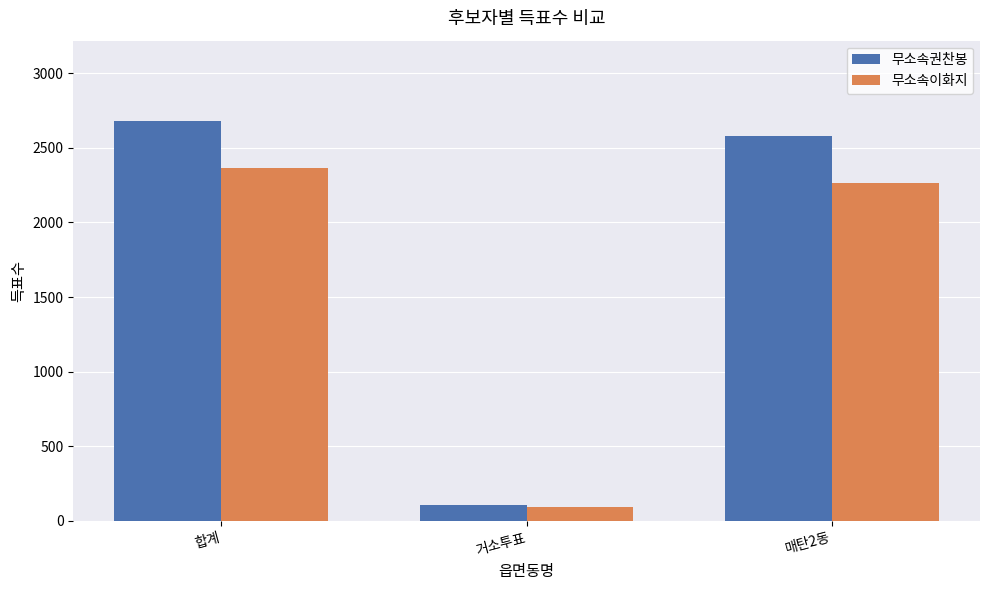

Between 합계 and 거소투표, which series saw the biggest shift?

무소속권찬봉